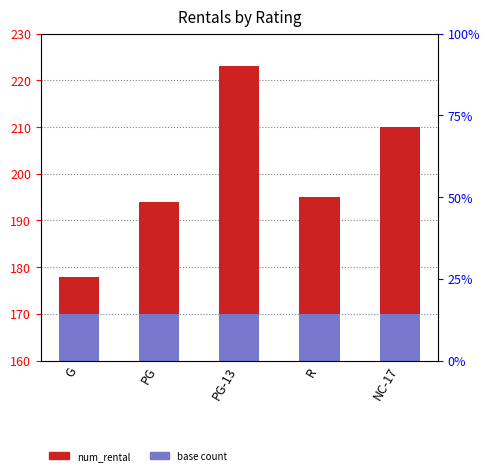

Which category has the lowest value across all series?

G